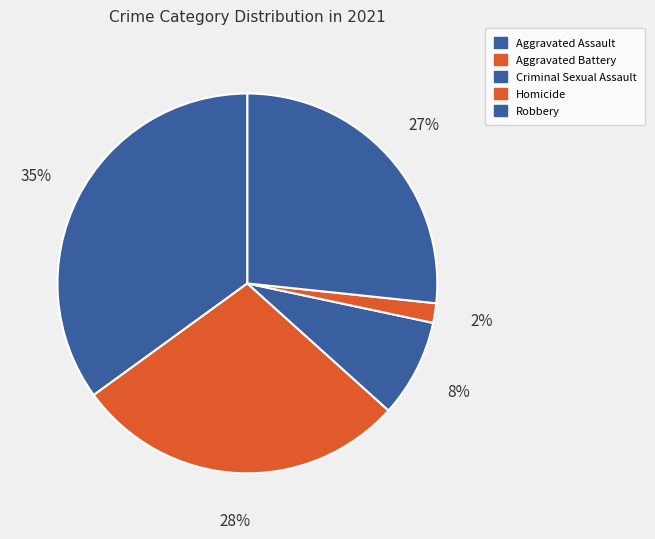

Count the number of slices in the pie.

5